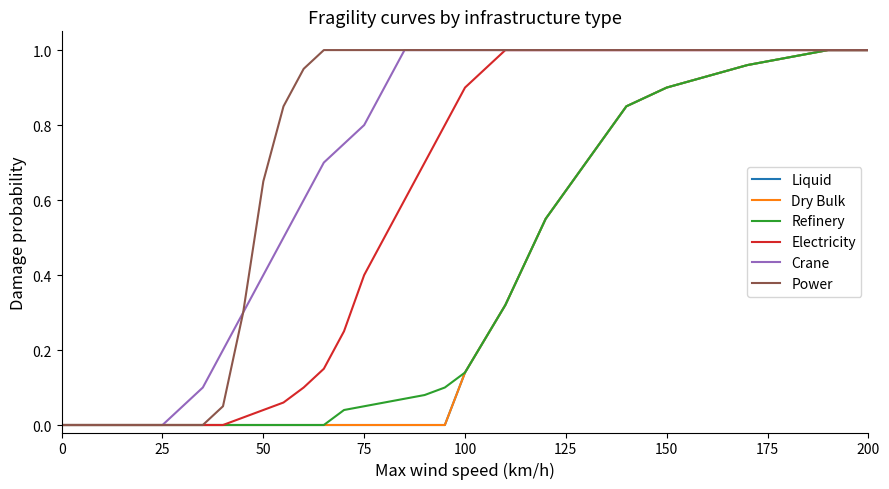

Does the chart have visible grid lines?

No